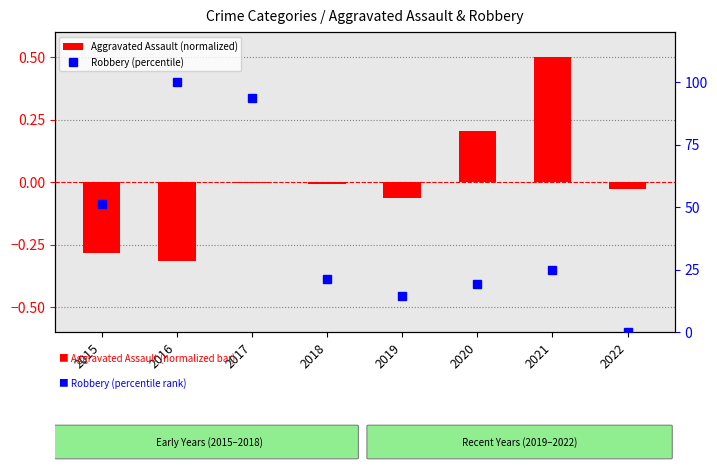

How many series are shown in this chart?

2